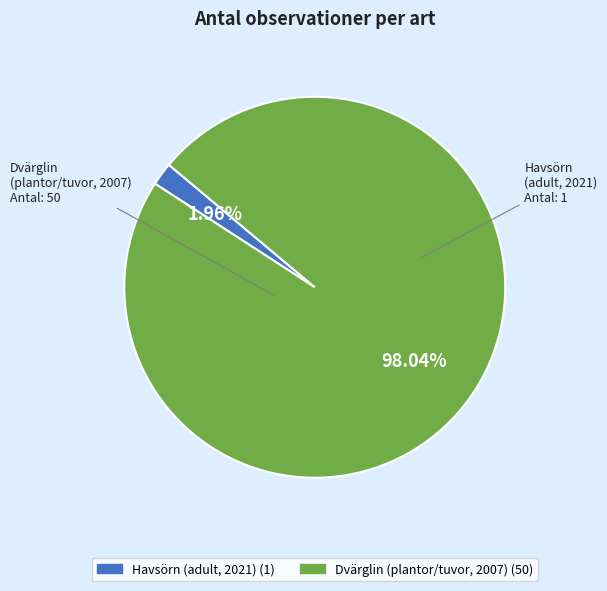

What is the smallest slice in the pie chart?

Havsörn (adult, 2021)